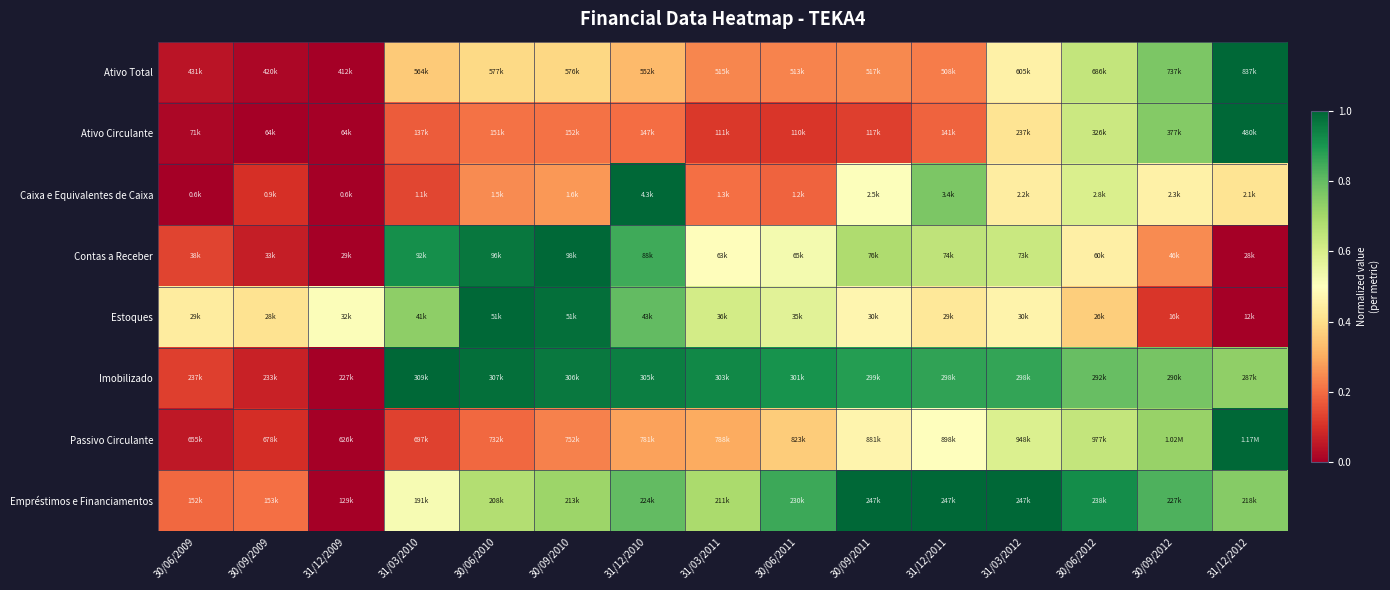

What is the maximum value shown in the chart?

1.0